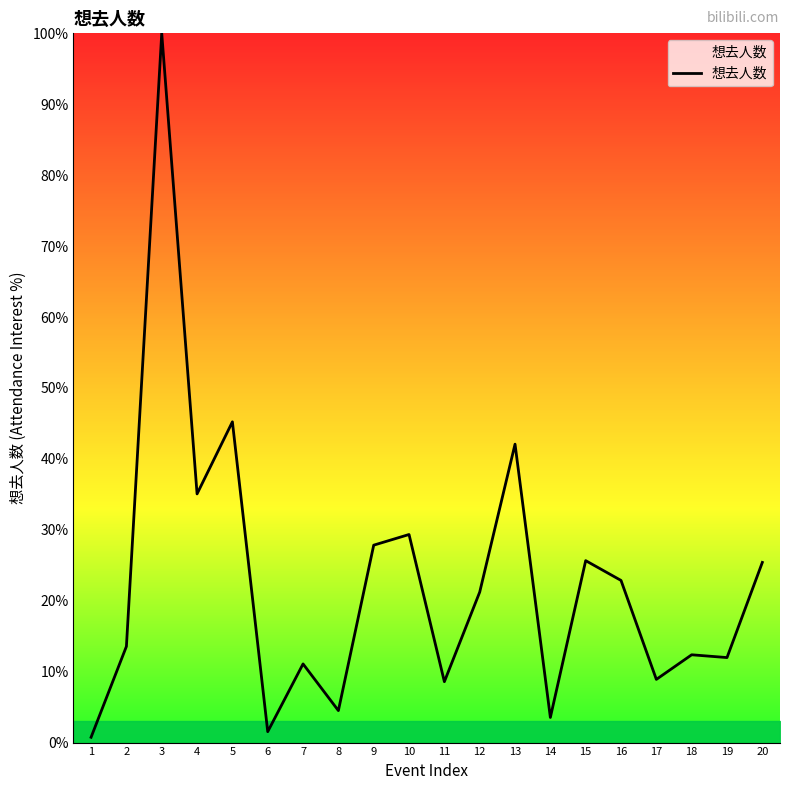

What is the ratio of the value at 4 to the value at 14?

9.9